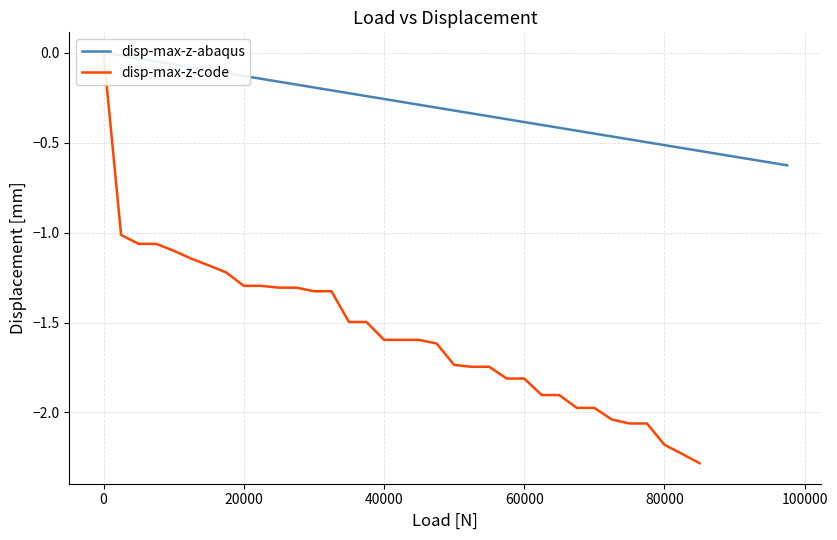

What is the average value?

-0.3